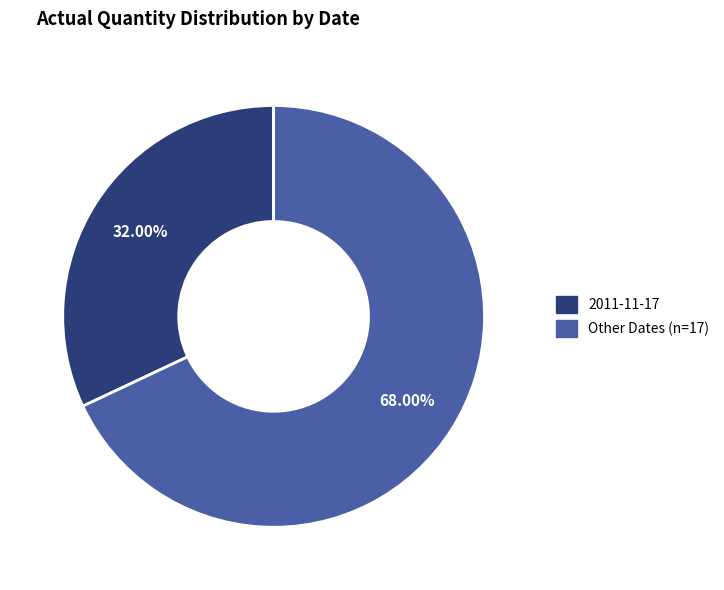

To the nearest percent, what is the difference between the largest and smallest slice percentages?

36%